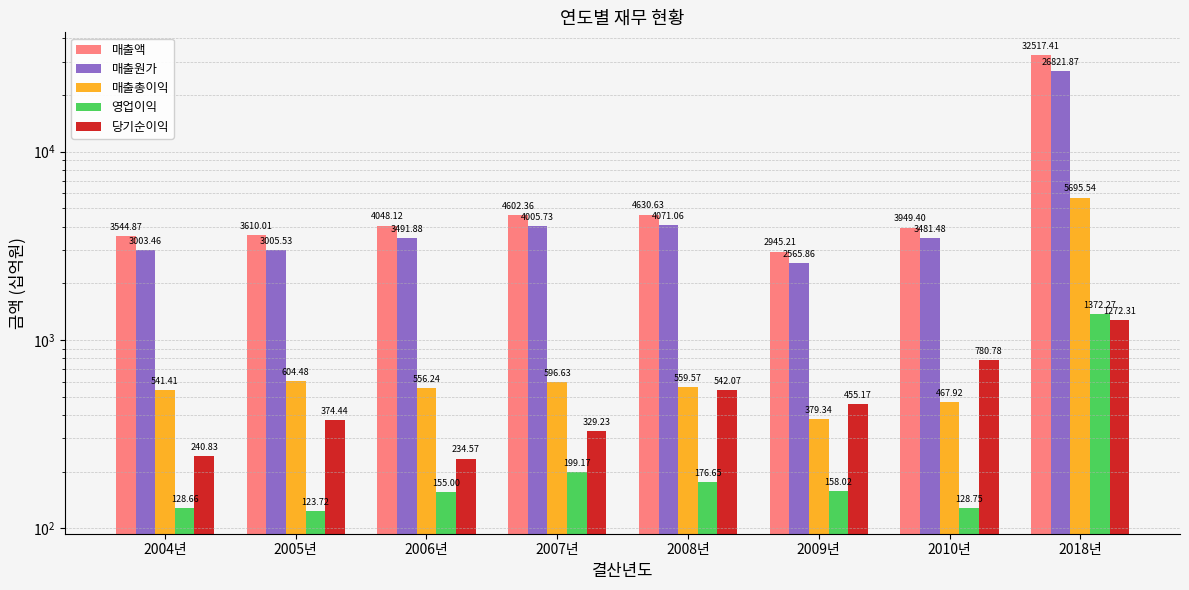

Which label corresponds to the largest value in the chart?

2018년